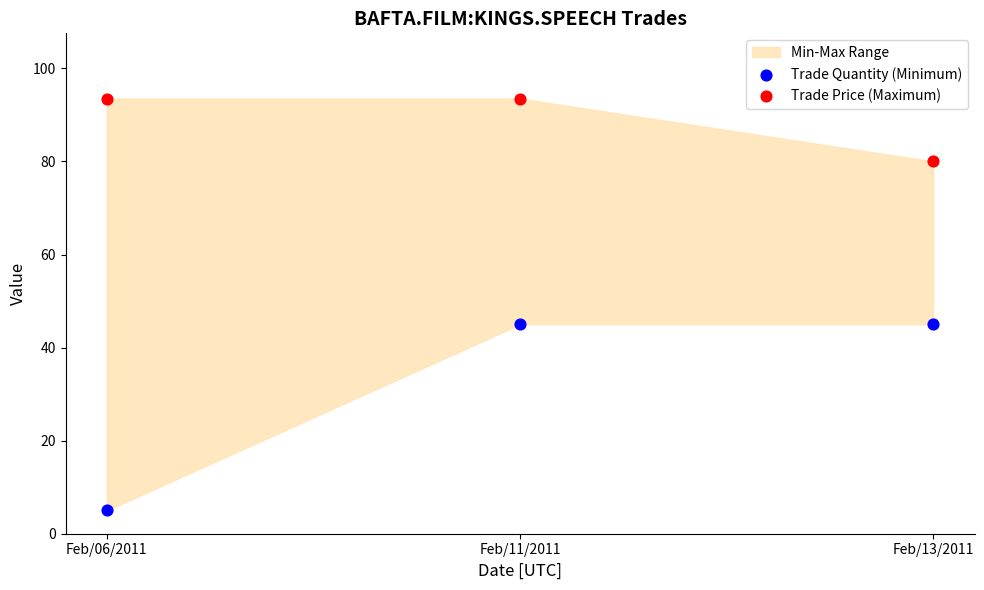

In the Trade Price (Maximum) series, what Y value is closest to 86?

80.0